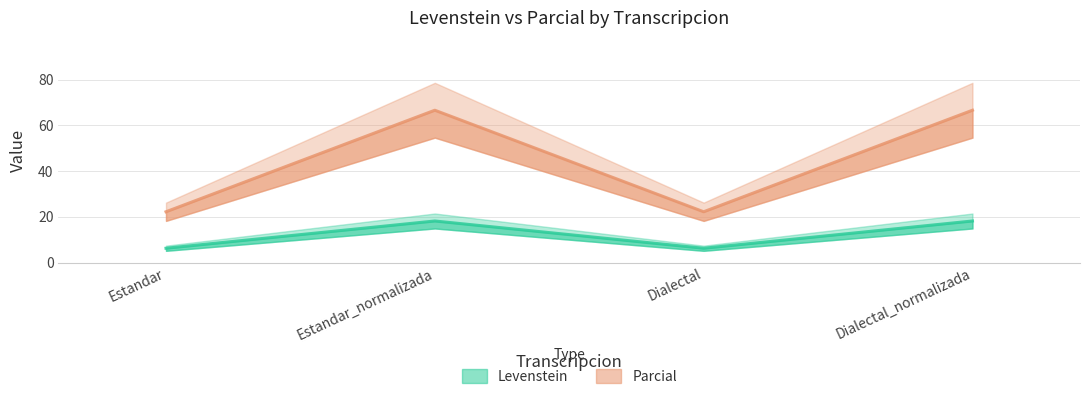

Reading left to right, what are all the values shown in this chart?

Levenstein: Estandar=6.2	Estandar_normalizada=18.2	Dialectal=6.2	Dialectal_normalizada=18.2
Parcial: Estandar=22.2	Estandar_normalizada=66.7	Dialectal=22.2	Dialectal_normalizada=66.7